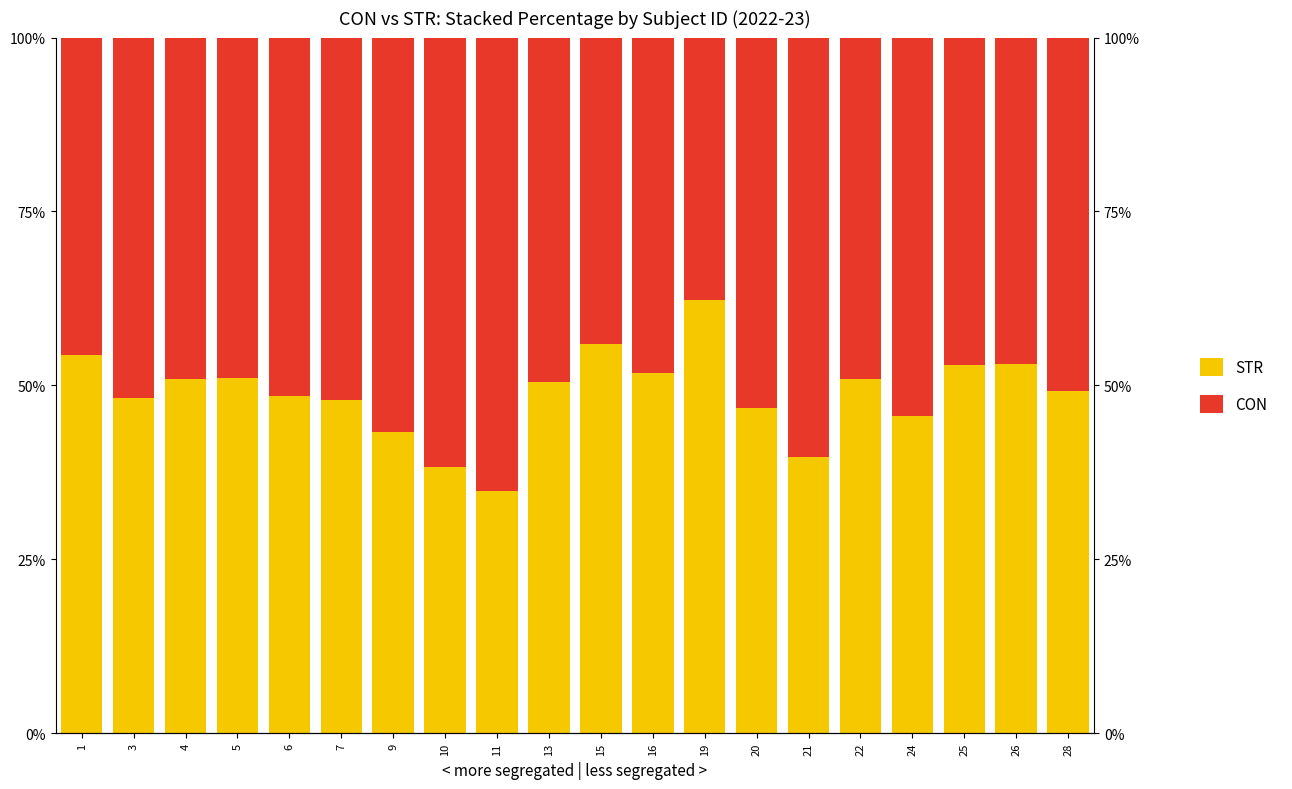

What is the lowest value of the STR series?

34.9